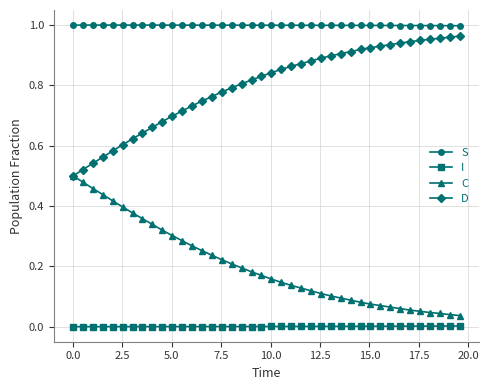

Which series has the largest total across all categories?

S